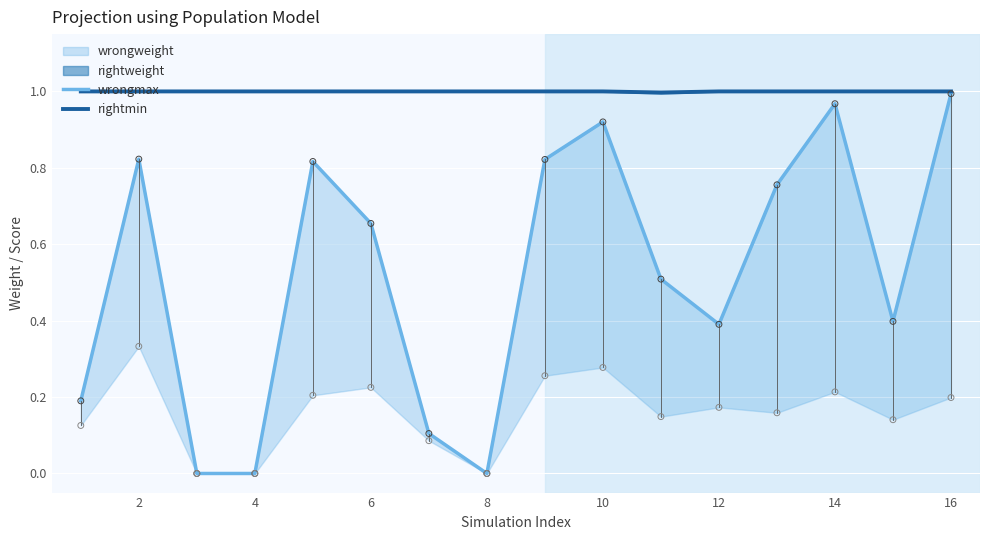

Which series has the largest Y range (max minus min)?

wrongmax